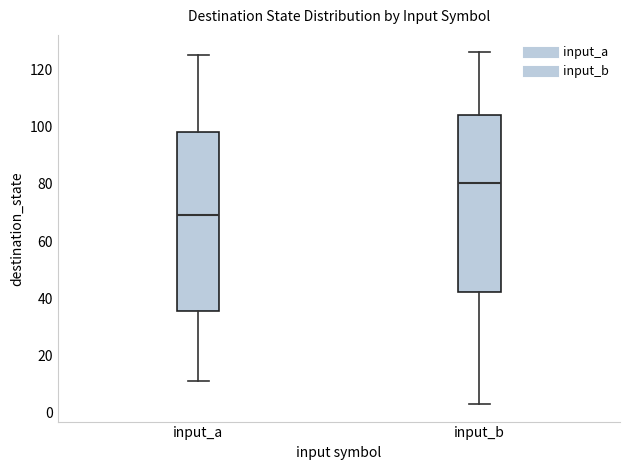

Which box's median line is the highest?

input_b